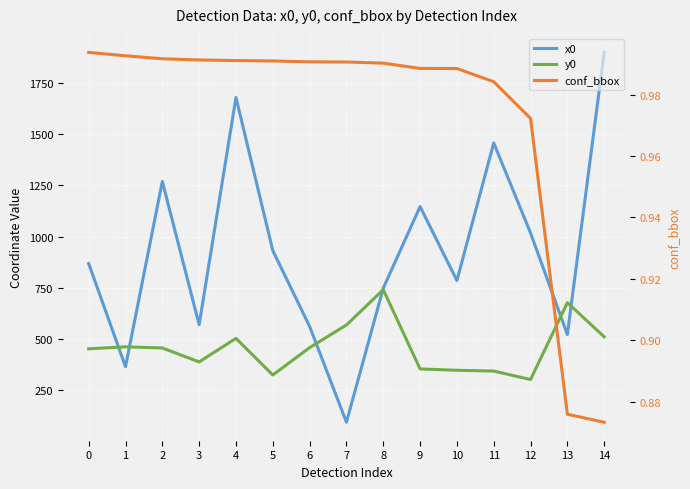

What is the value of the y0 point at the 10th from the left?

353.9